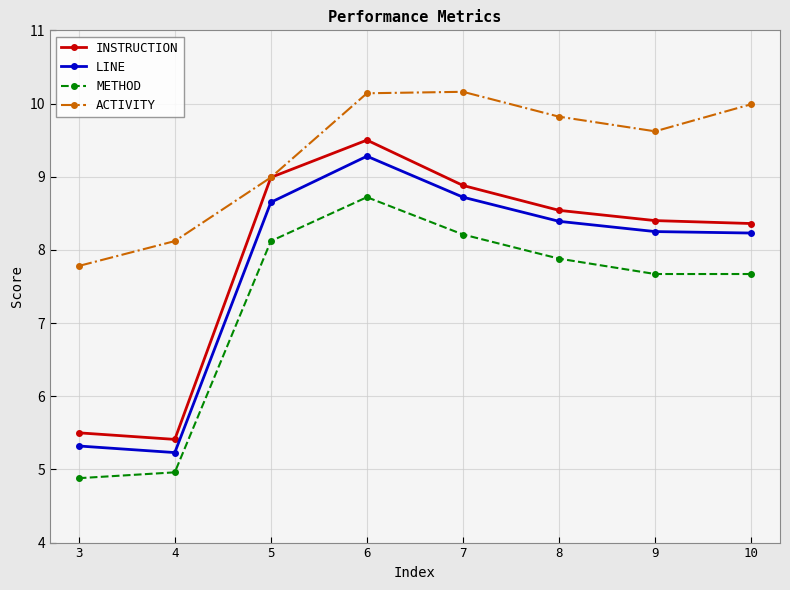

Which category has the lowest value in the LINE series?

4